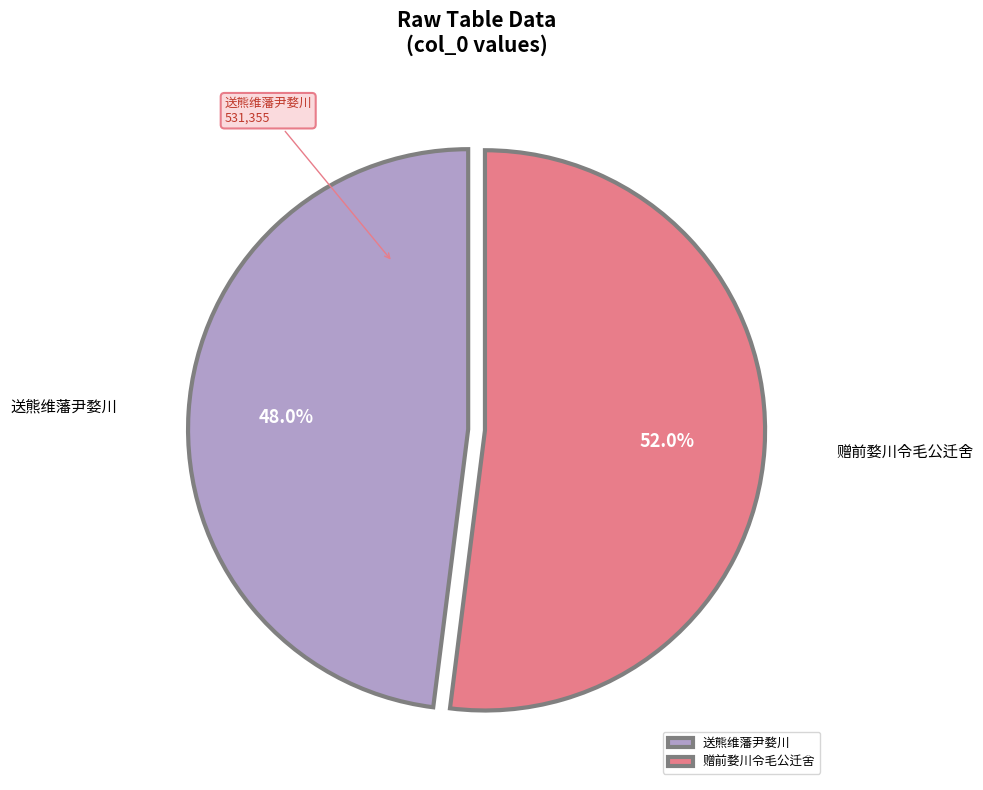

To the nearest percent, what is the combined percentage of 送熊维藩尹婺川 and 赠前婺川令毛公迁舍?

100%